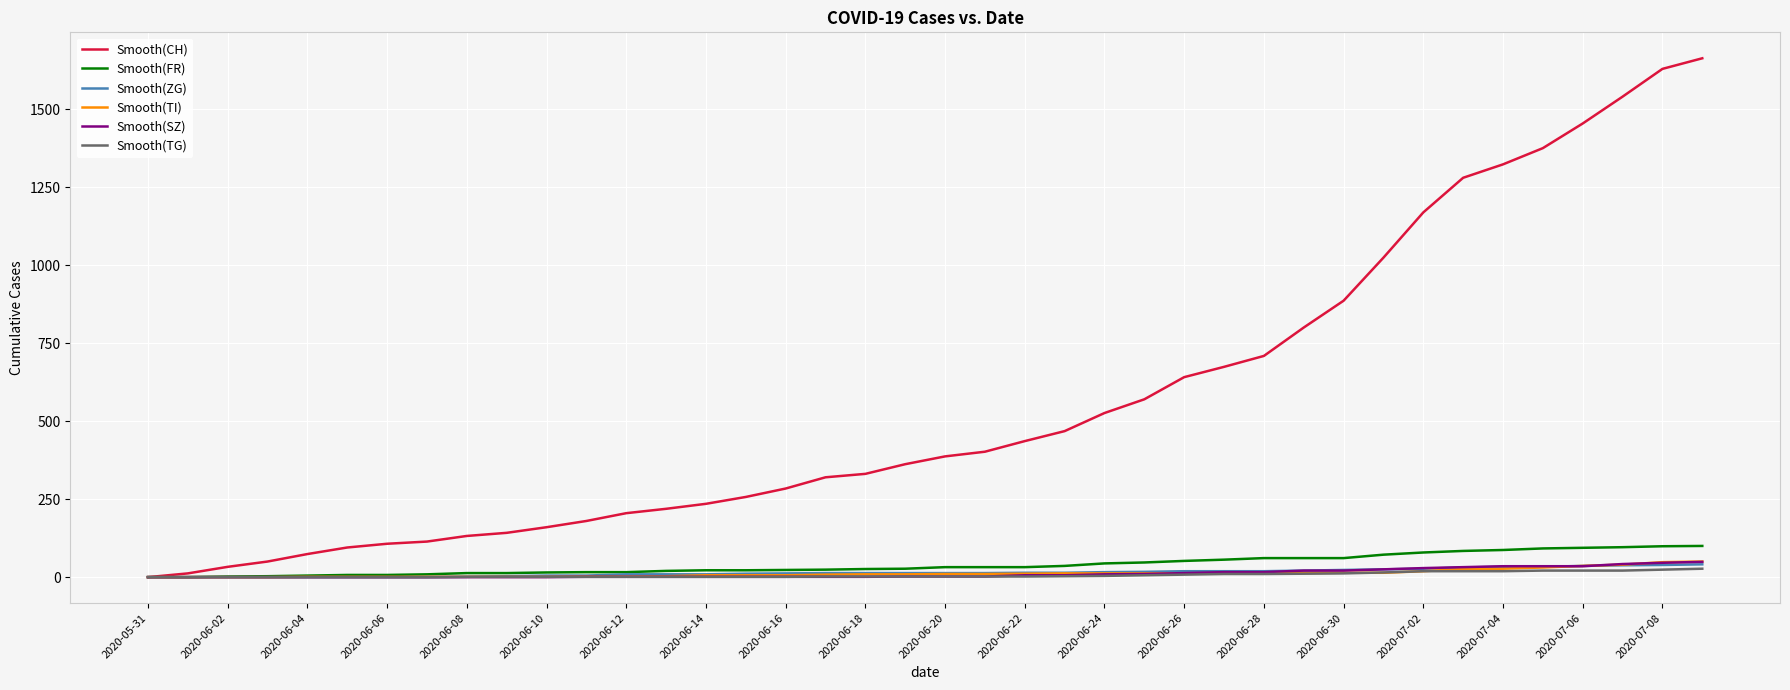

What is the maximum value for Smooth(CH)?

1663